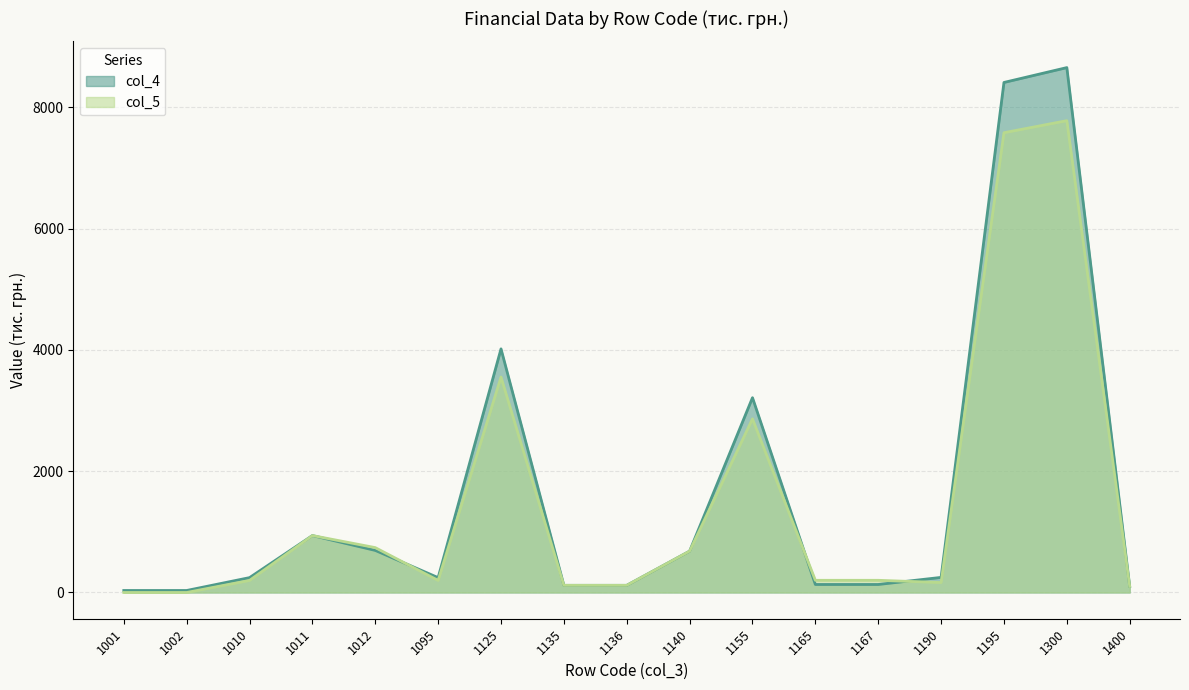

Rank the series at 1125 from lowest to highest value.

col_5 line, col_4 line